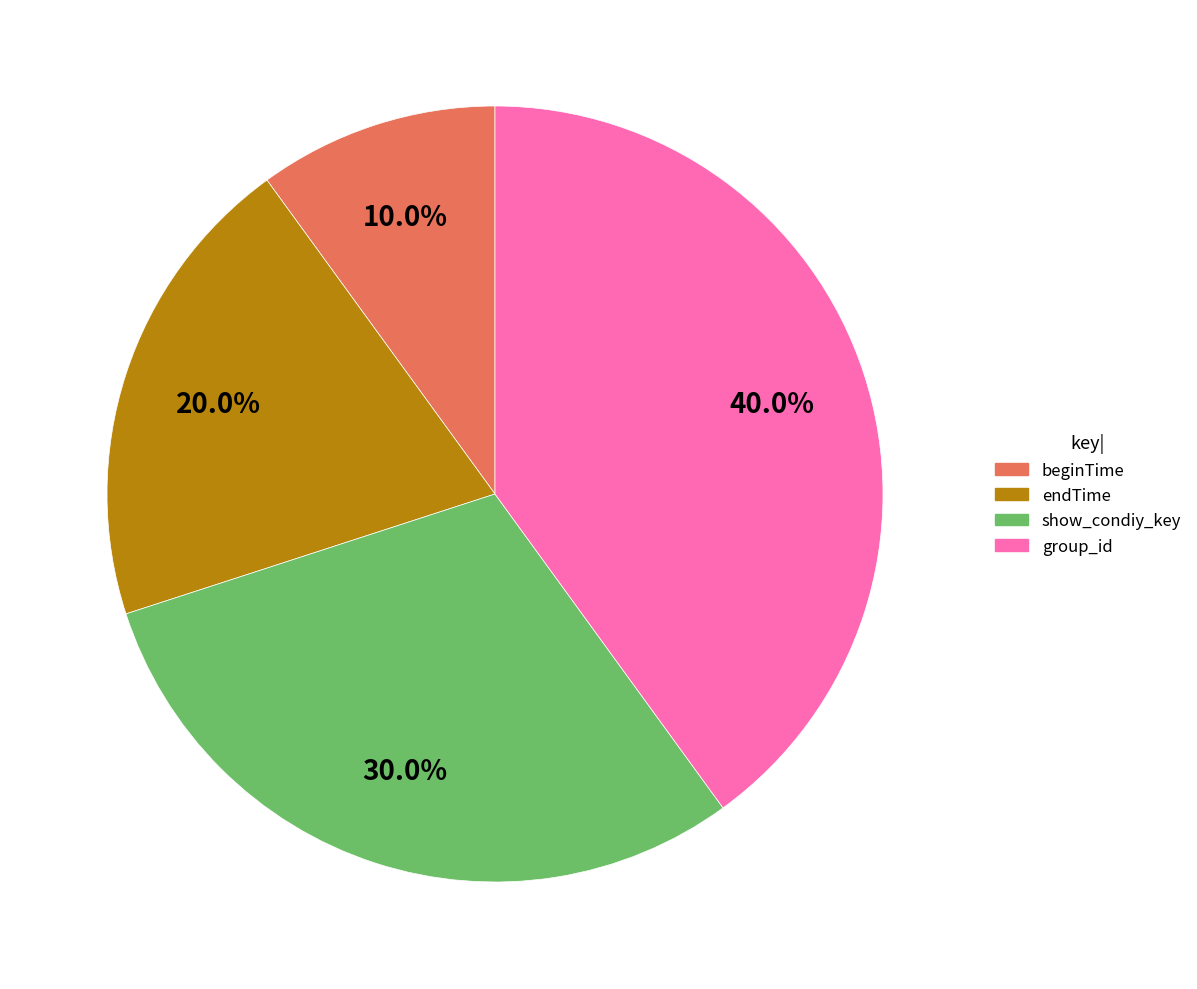

Combined, what portion of the pie is endTime and group_id?

60.0%